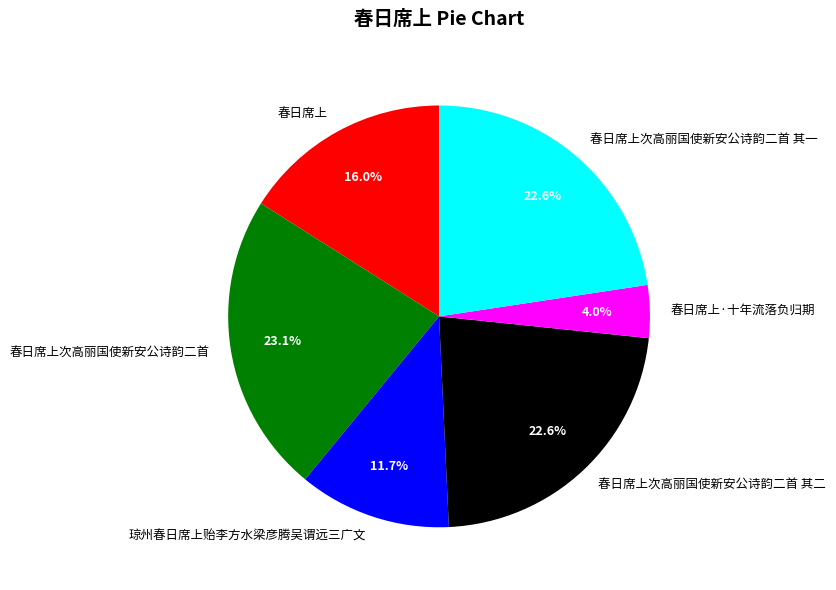

Is it true that 春日席上次高丽国使新安公诗韵二首 is 32% of the pie?

False